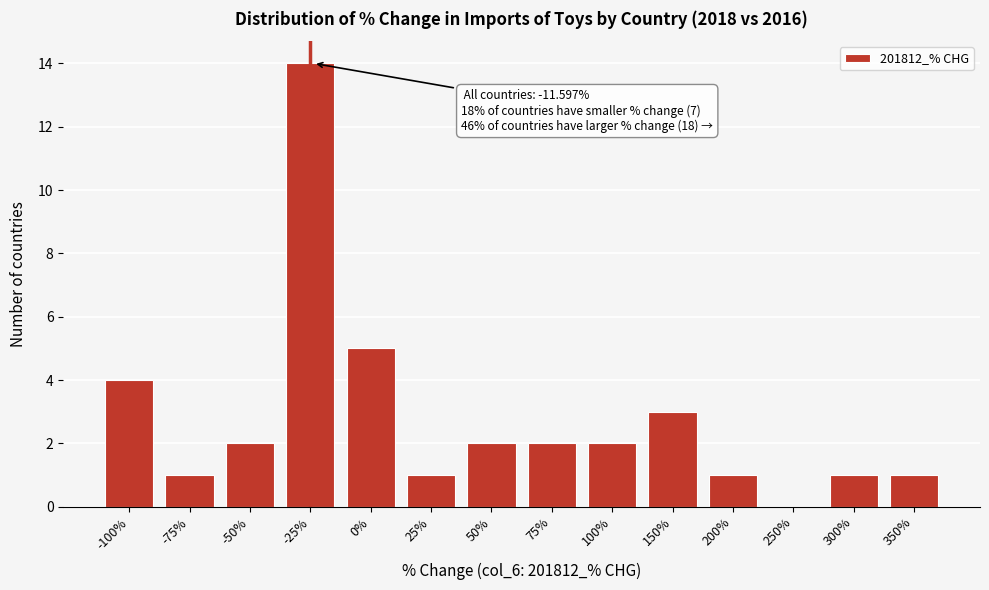

Reading left to right, list all the values displayed in this chart.

-100%=4	-75%=1	-50%=2	-25%=14	0%=5	25%=1	50%=2	75%=2	100%=2	150%=3	200%=1	250%=0	300%=1	350%=1